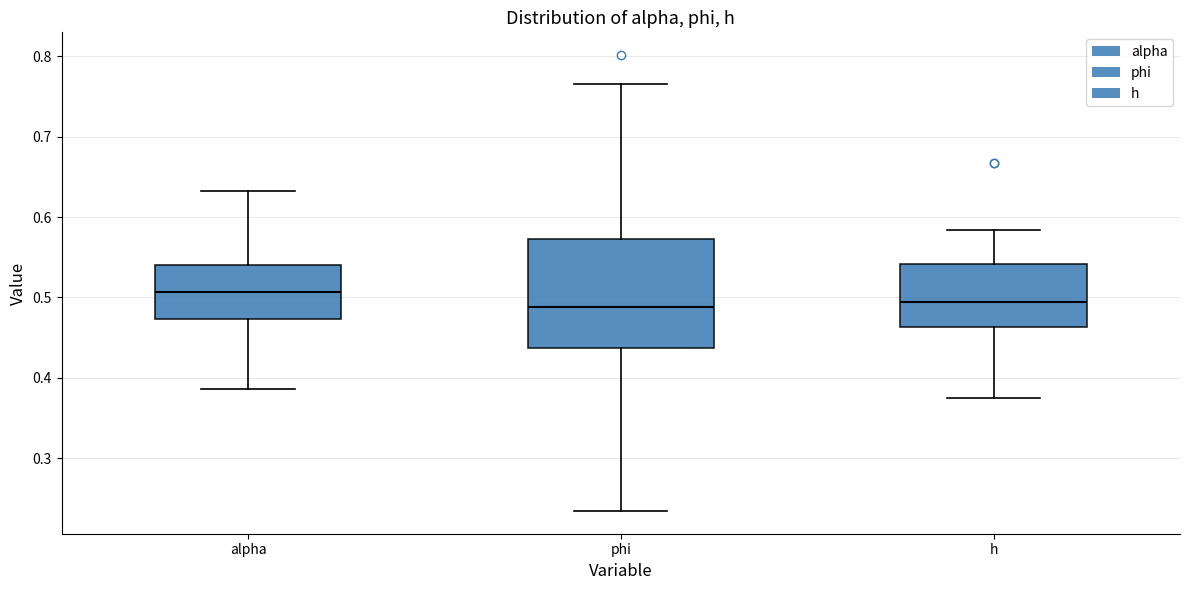

Reading left to right, transcribe this box plot: for each box, give where its median line is, the range the box spans, and where its two whiskers end, as read against the y-axis. The values are not printed on the chart, so give them approximately, as read against the axis.

alpha: median 0.51, box 0.47 to 0.54, whiskers 0.39 to 0.63
phi: median 0.49, box 0.44 to 0.57, whiskers 0.23 to 0.77
h: median 0.49, box 0.46 to 0.54, whiskers 0.38 to 0.58